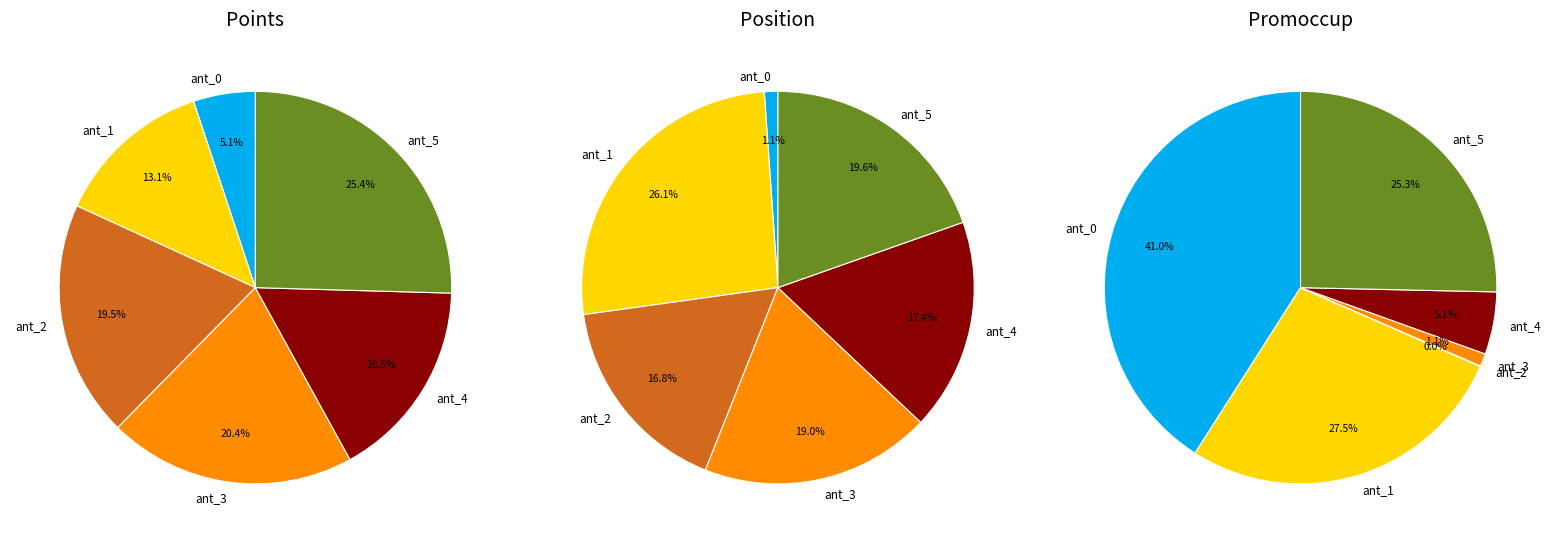

Does points_ant_0 account for over 50% of the chart?

No